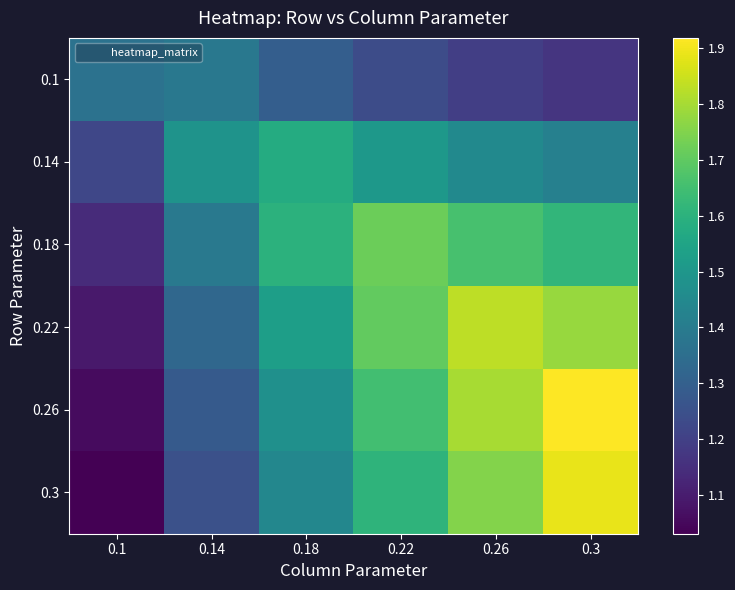

How many categories are shown in the chart?

6